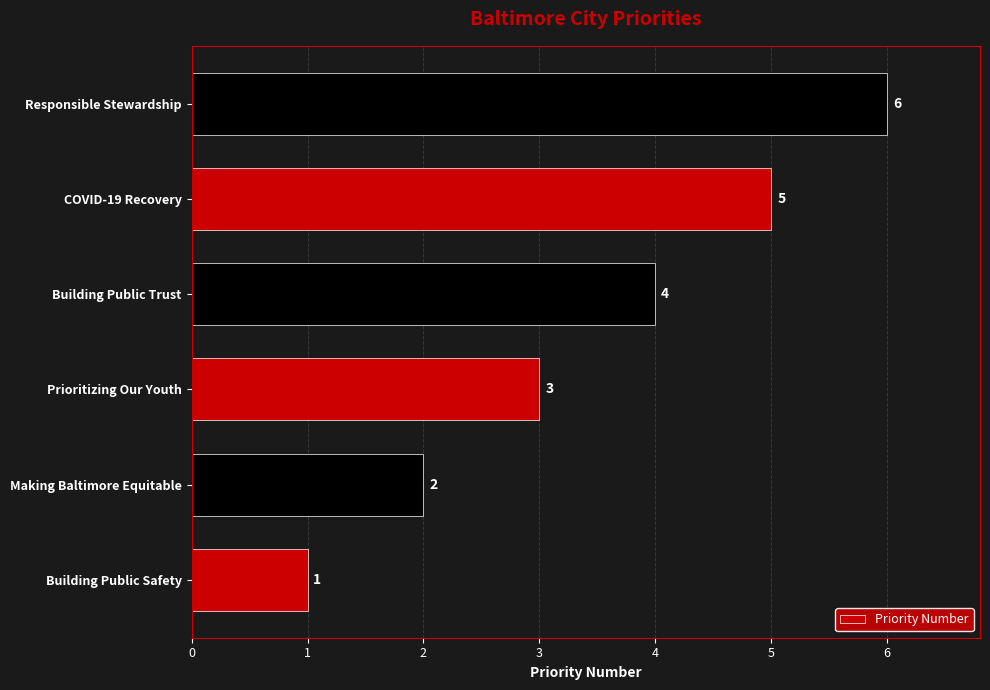

How many bars are there in total?

6